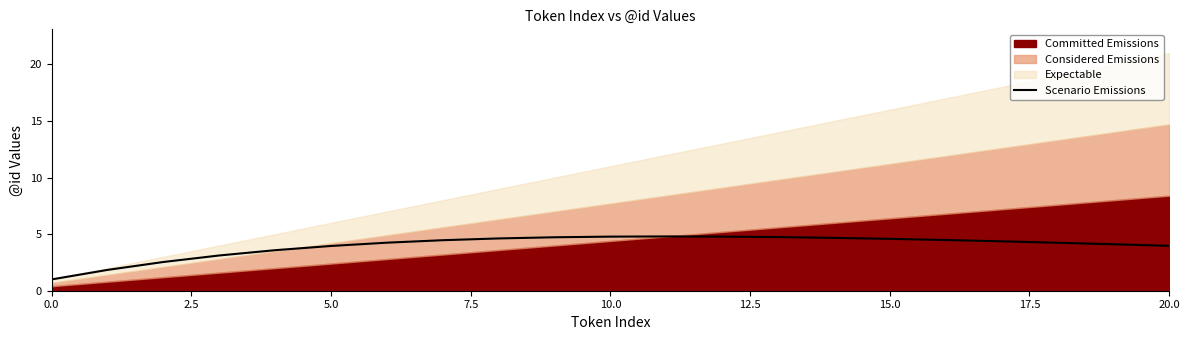

The Scenario Emissions series shows 4.0 at 5.0. True or false?

True